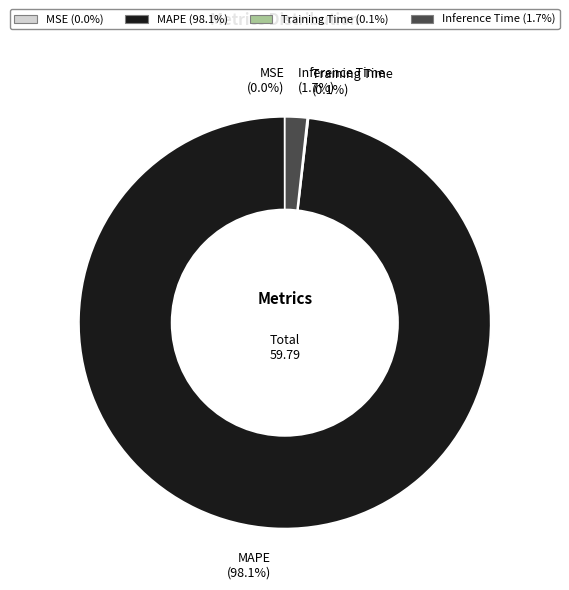

Is there a majority slice in this chart?

Yes